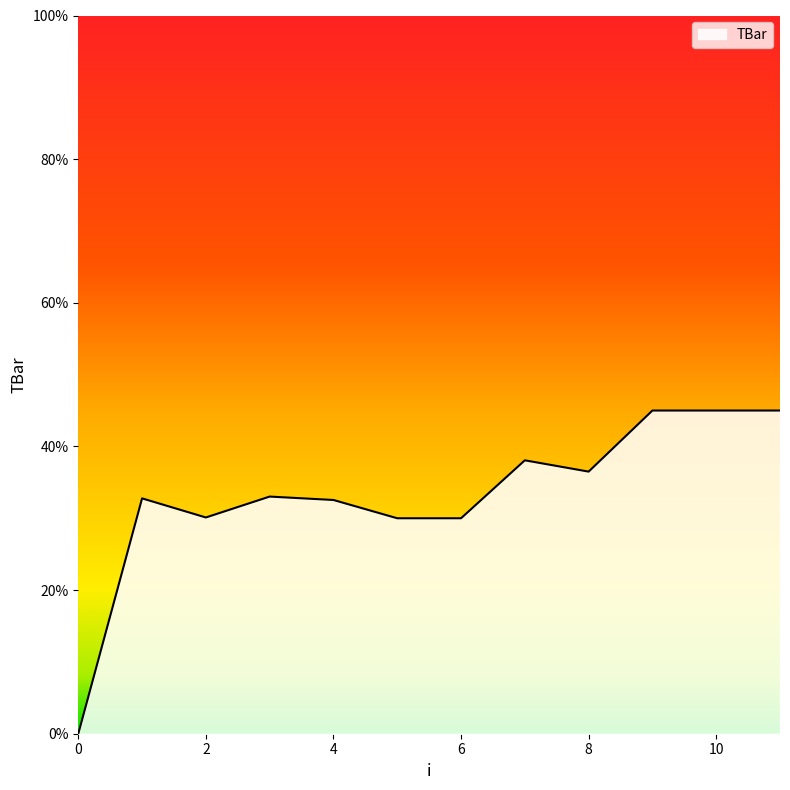

What is the maximum value shown in the chart?

45.0